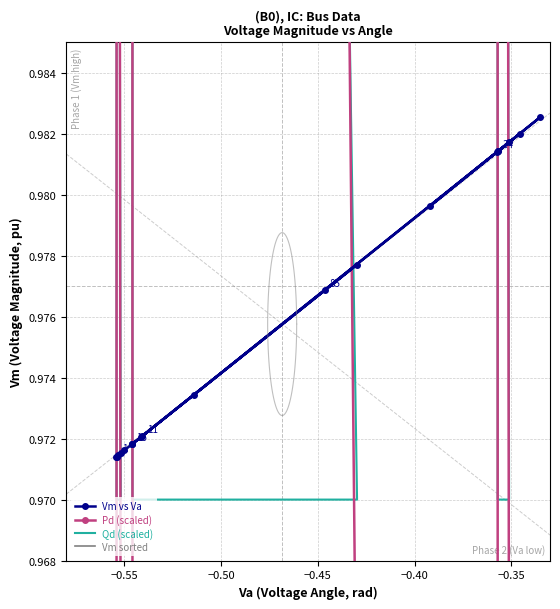

Count the Vm vs Va values in the range 0 to 1.

20